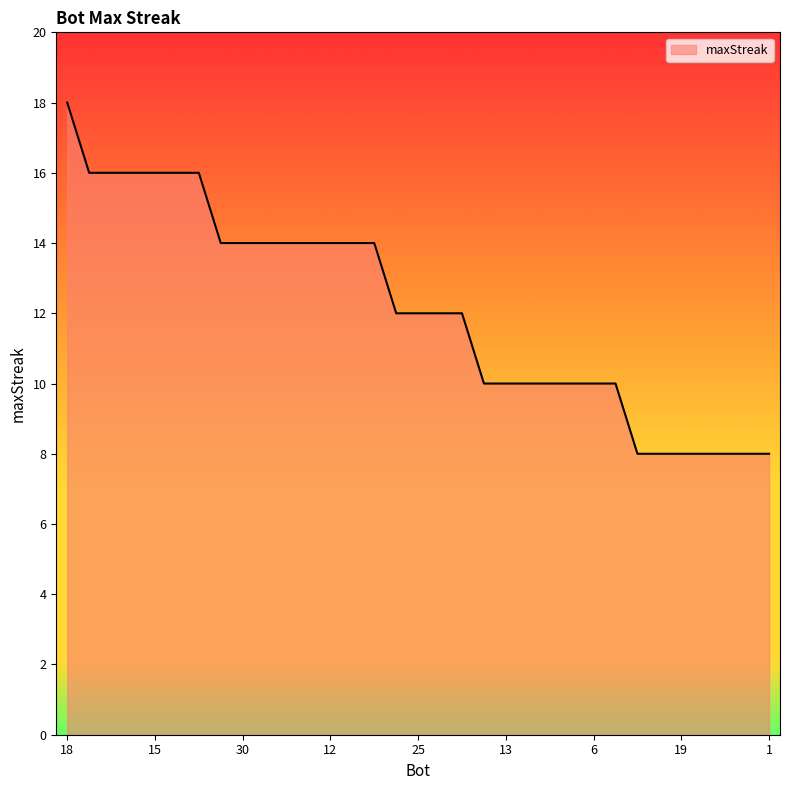

What is the smallest value displayed?

8